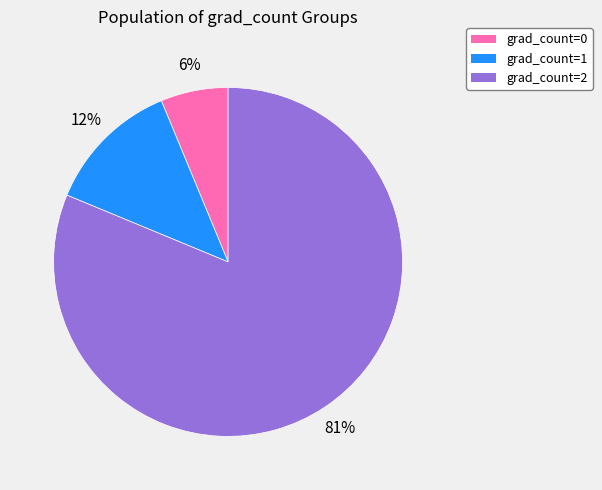

Which has a higher value, grad_count=1 or grad_count=2?

grad_count=2